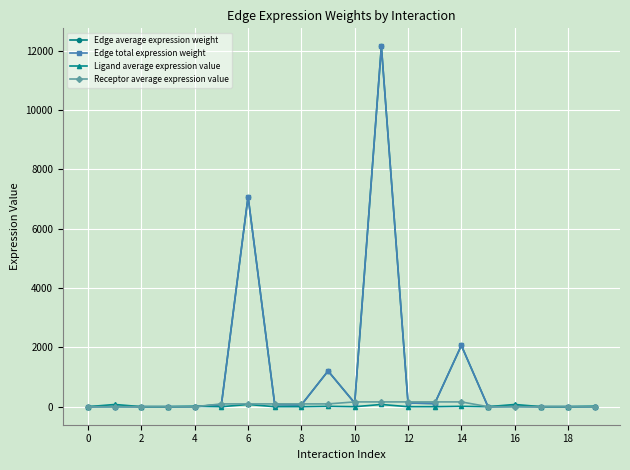

How many lines are shown in the chart?

4